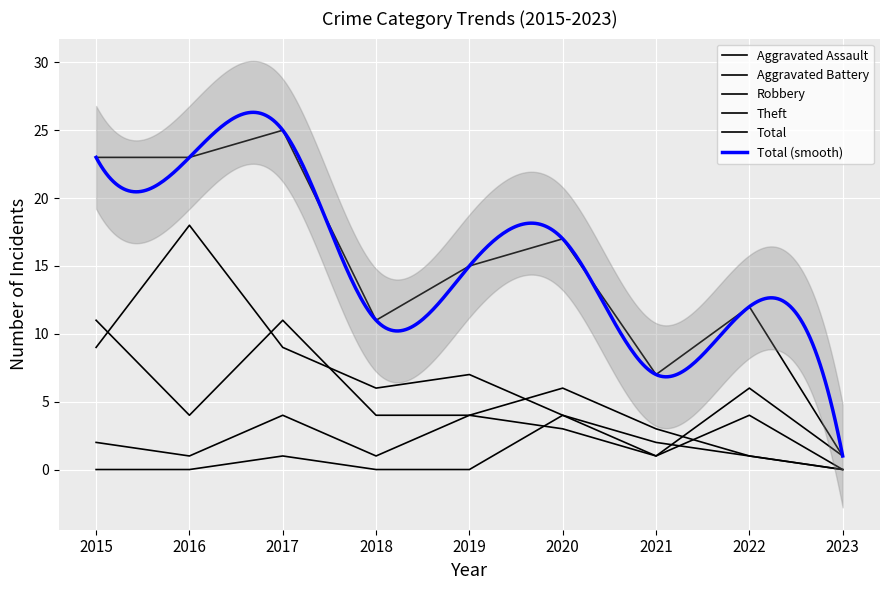

At which label does Aggravated Battery reach its minimum?

2023